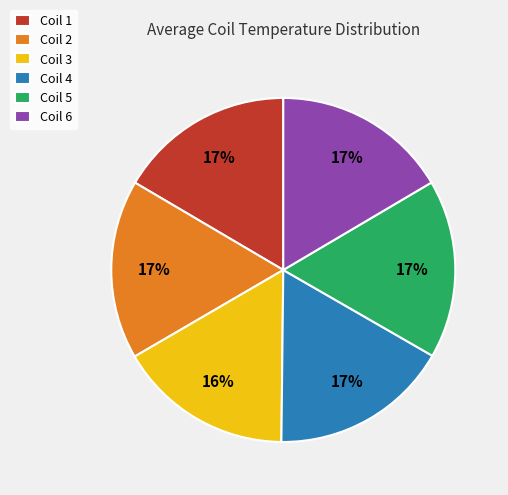

What is the ratio of the value at Coil 4 to the value at Coil 5?

1.0